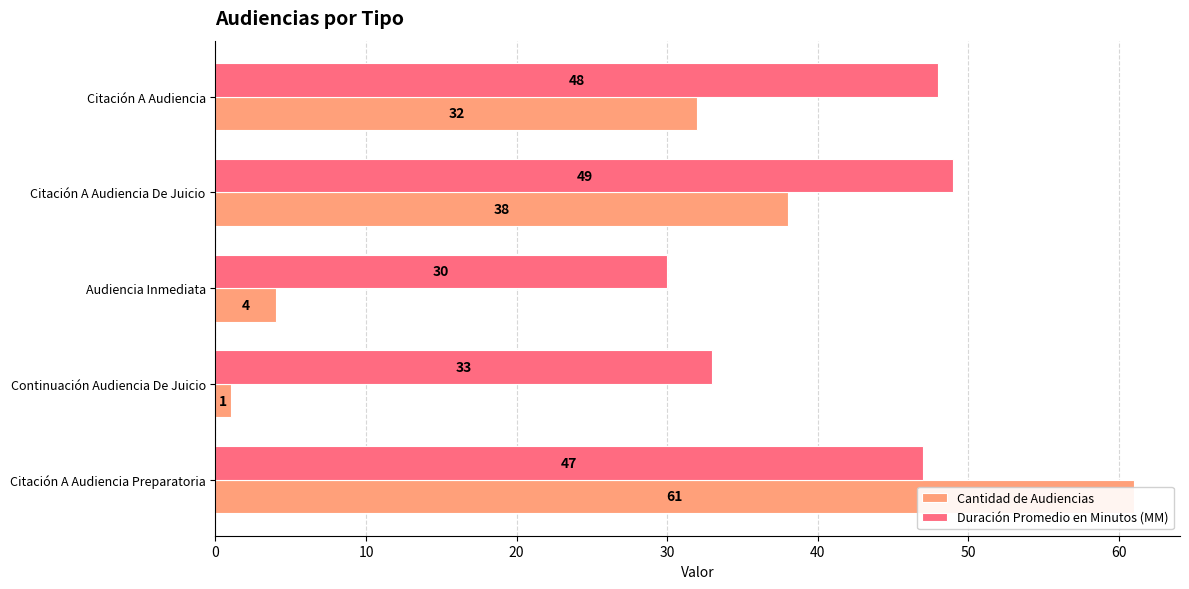

What are all the series names shown in the legend?

Cantidad de Audiencias, Duración Promedio en Minutos (MM)